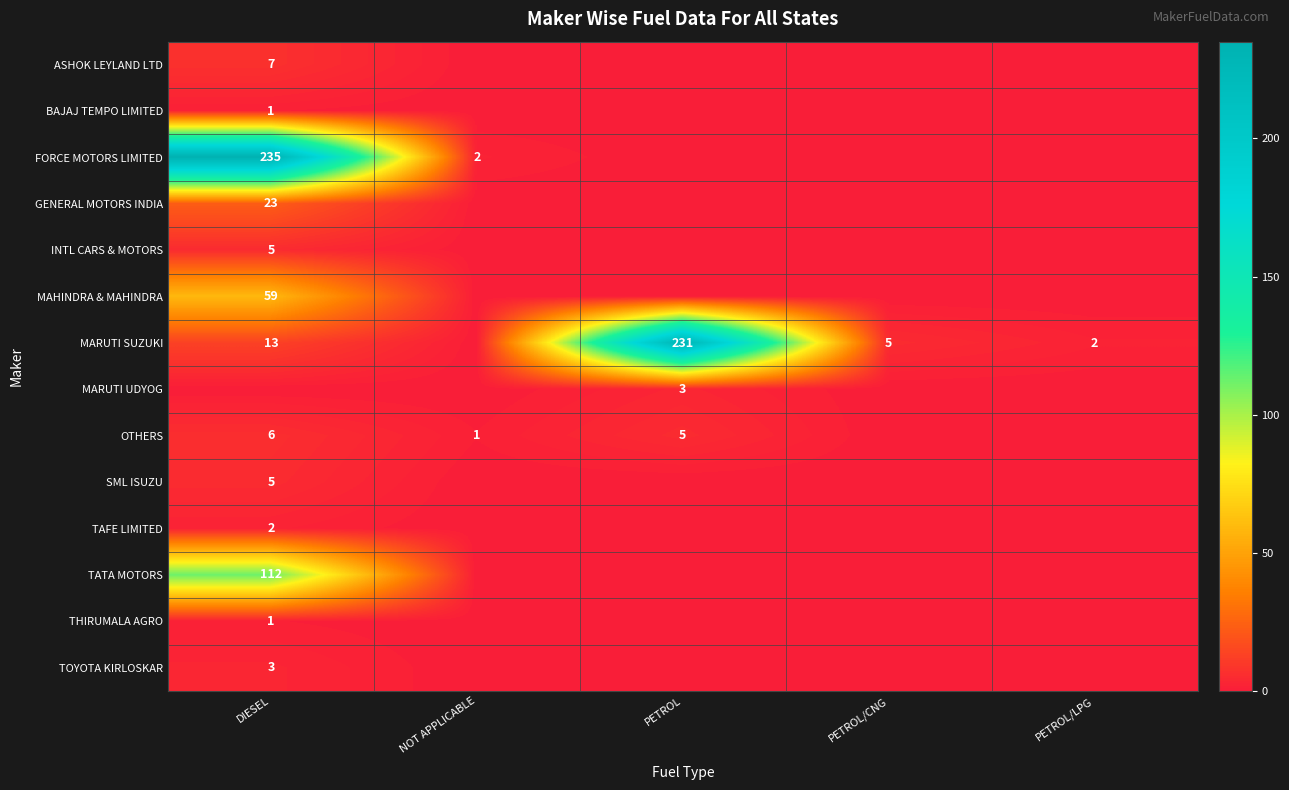

Is it true that MARUTI SUZUKI equals 5 at PETROL/CNG?

True